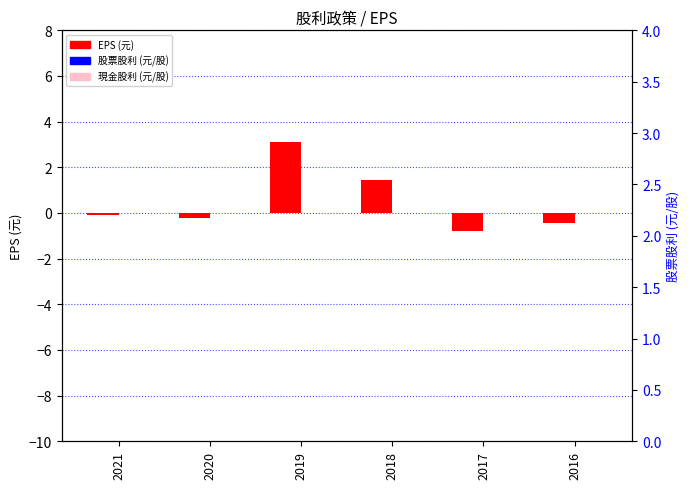

What is the difference between the second highest and minimum values in the EPS series?

2.3